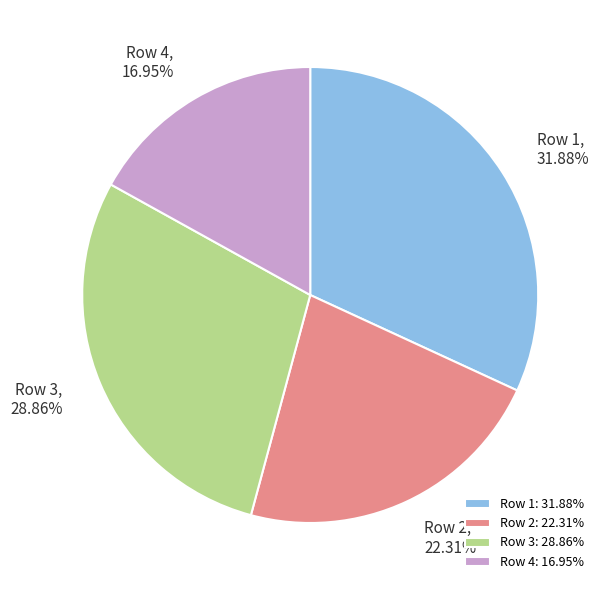

What percentage is the Row 3 slice, to the nearest percent?

29%